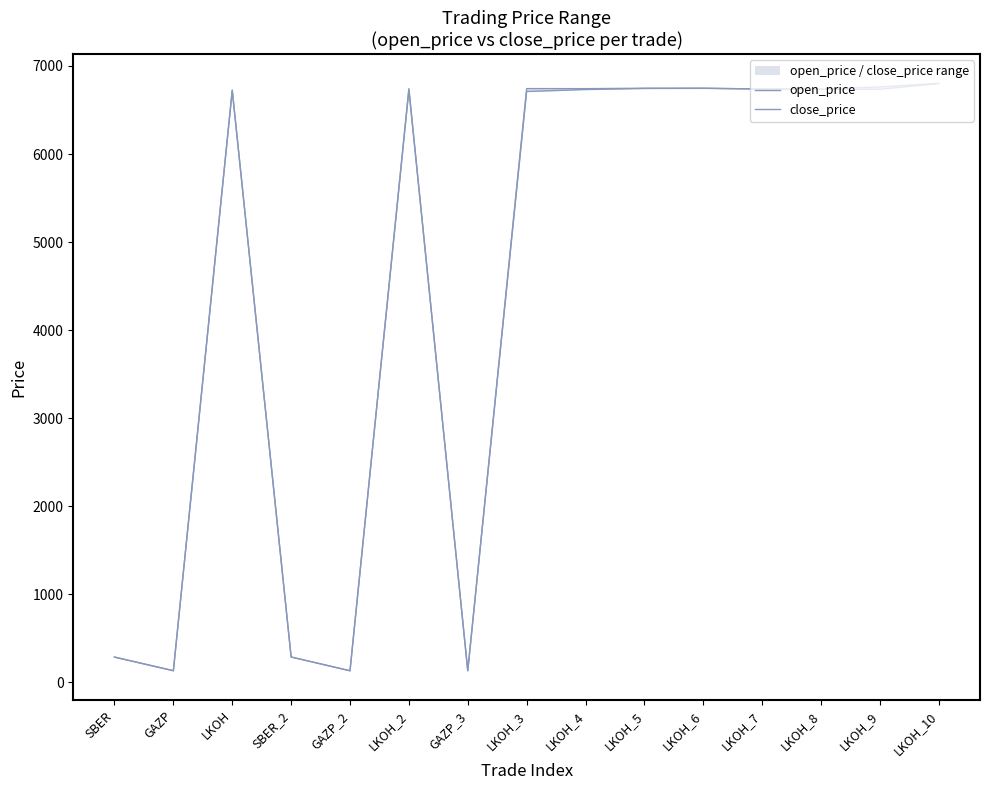

Which series has the largest total across all categories?

open_price